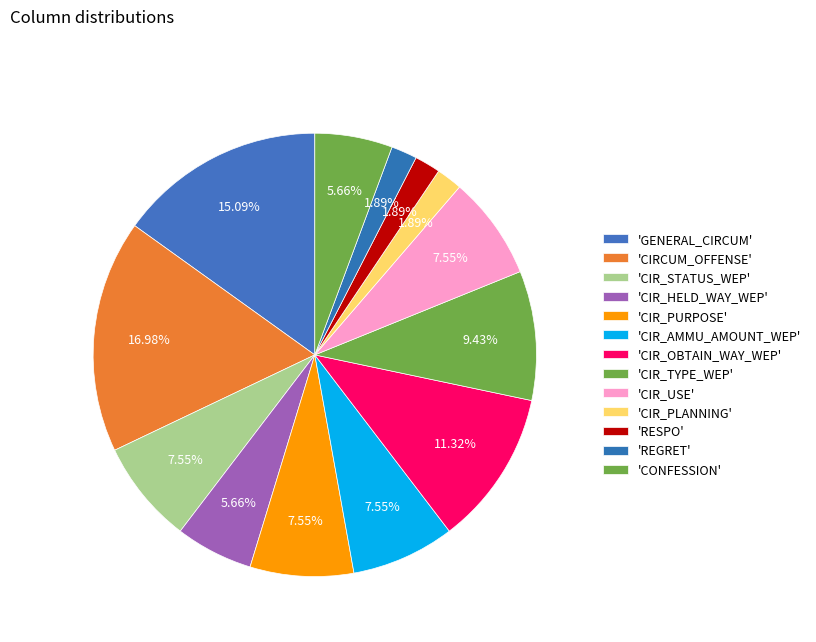

Count the number of slices in the pie.

13